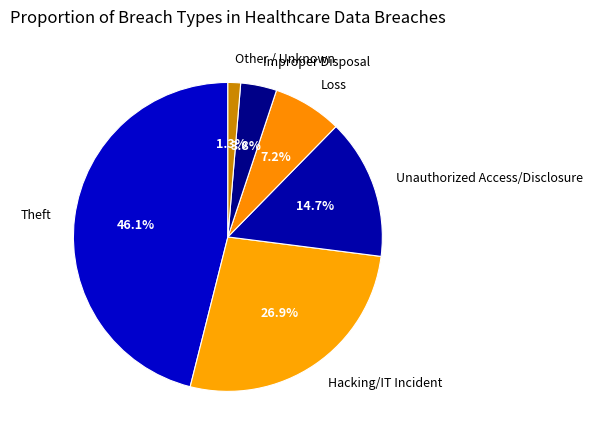

The Unauthorized Access/Disclosure slice represents 25% of the pie. True or false?

False